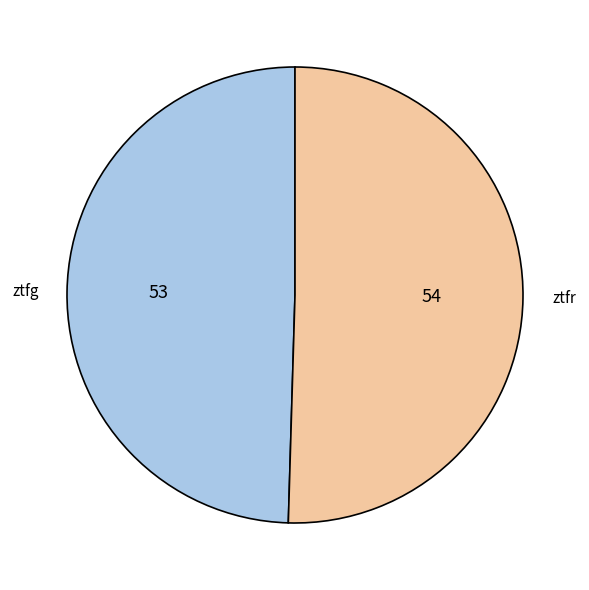

How many segments does this pie chart have?

2